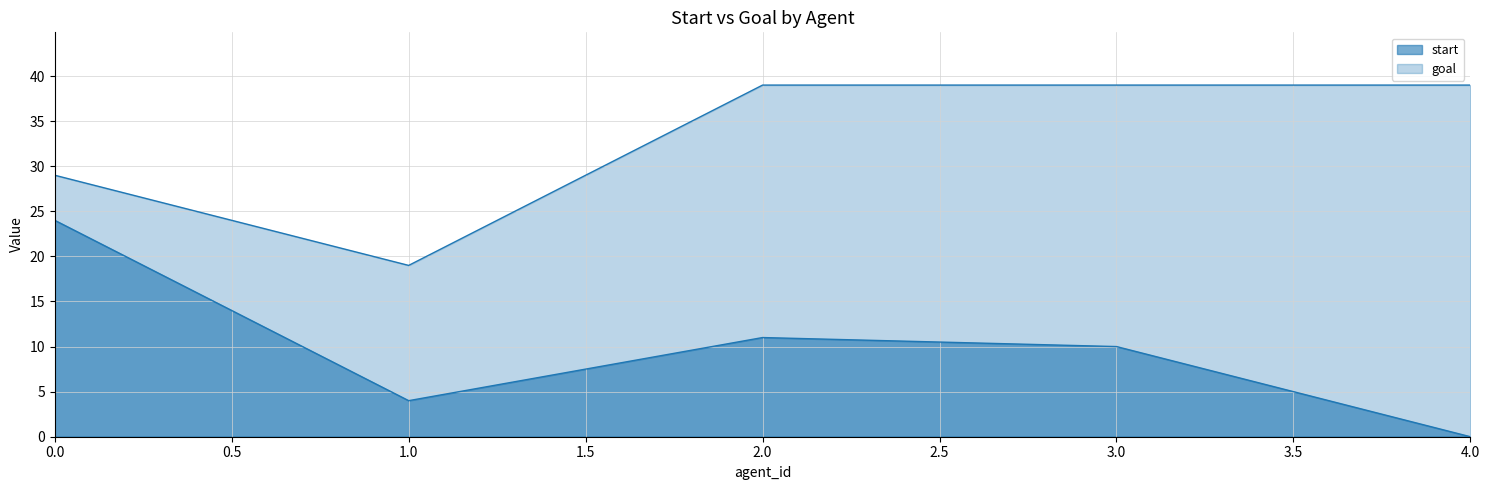

How many interior local valleys does the start series have?

1